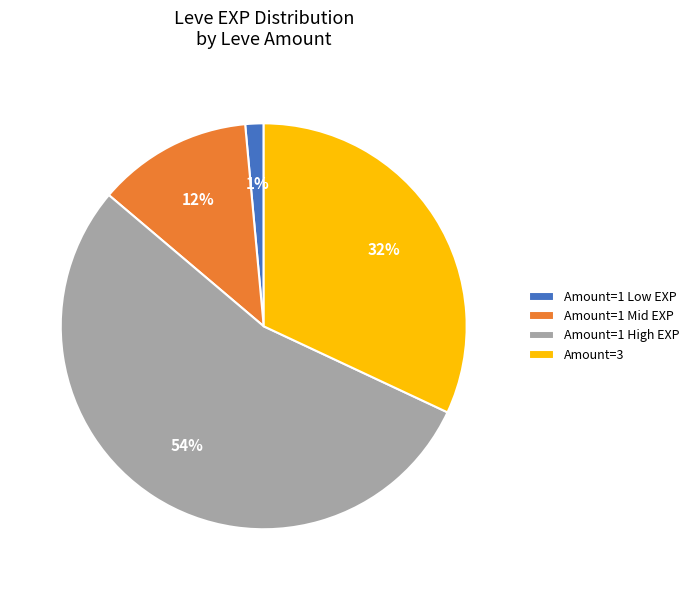

To the nearest percent, what percentage of the pie is Amount=1 Low EXP?

1%